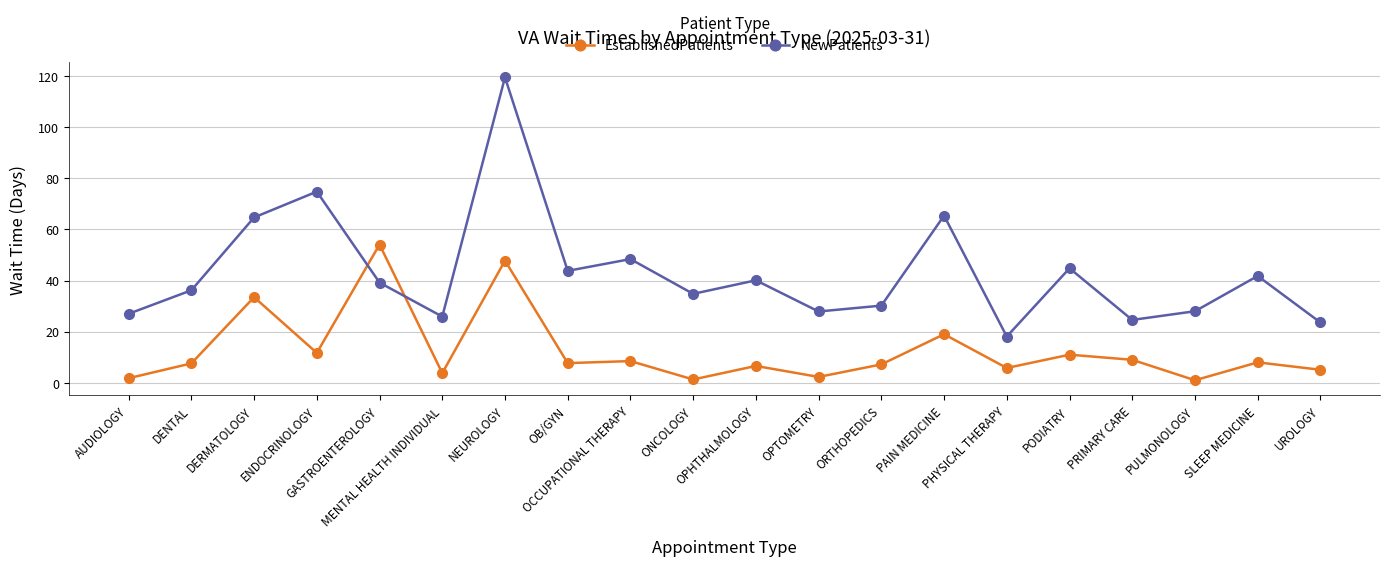

Which series has the largest range (max minus min)?

NewPatients